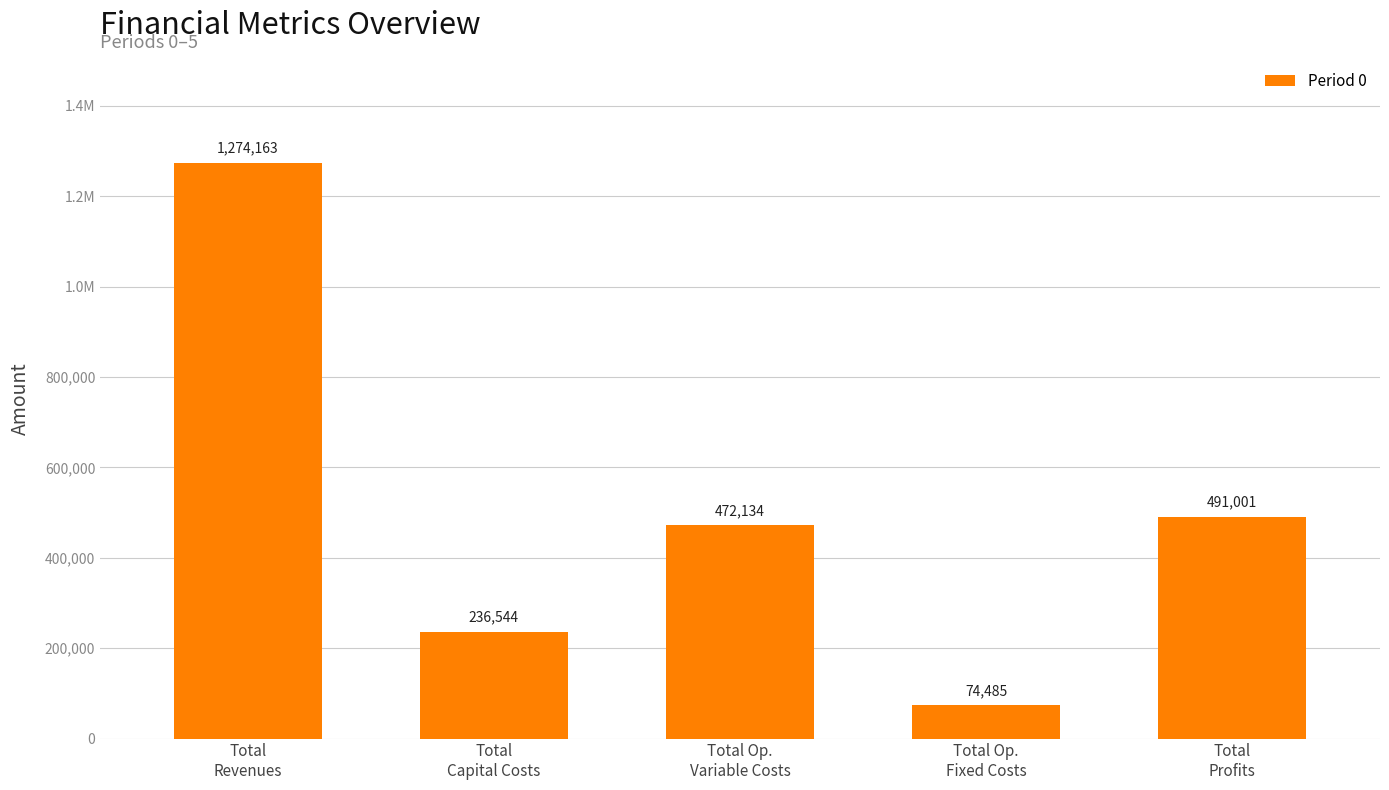

The chart shows a value of 1274163.4 at Total
Revenues. True or false?

True